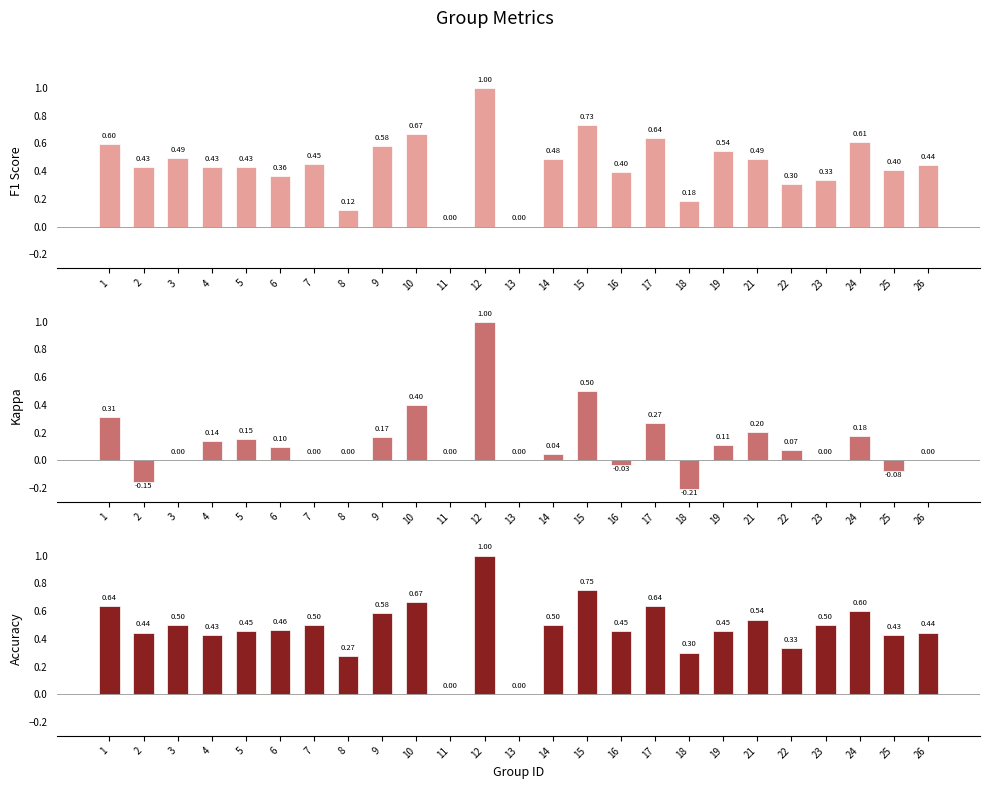

Is the value of Accuracy at 7 greater than the value of Kappa at 7?

Yes